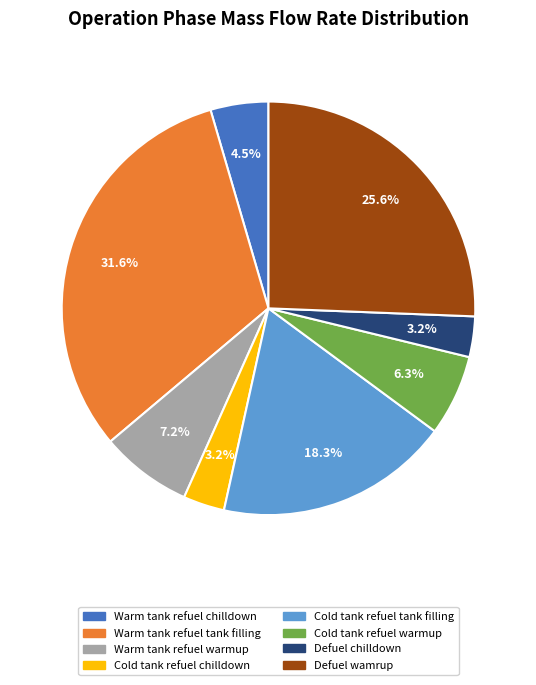

What portion of the pie excludes Cold tank refuel chilldown?

96.8%